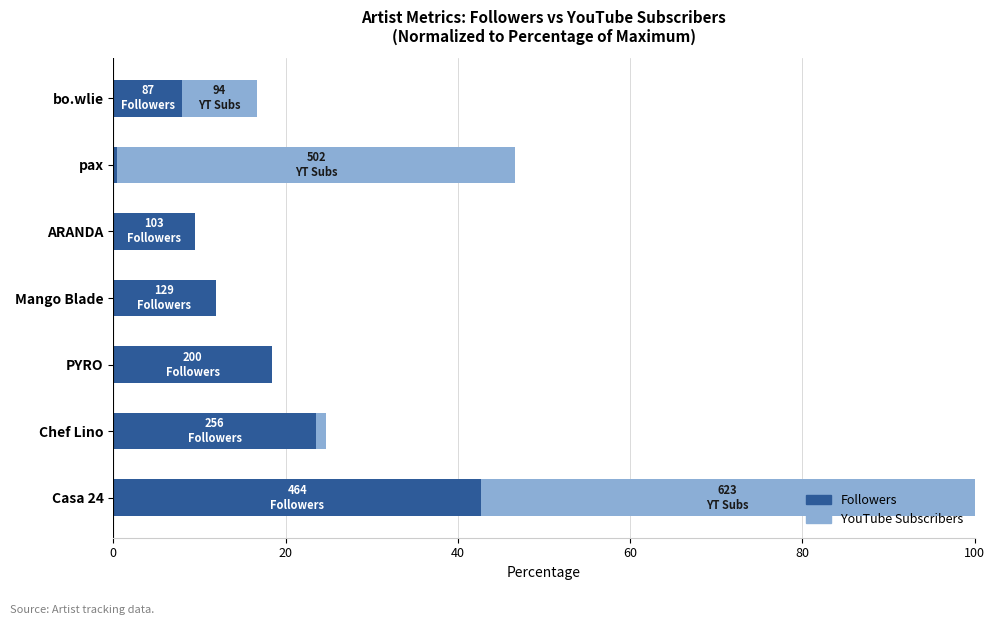

How many values in the Followers series exceed 11?

4